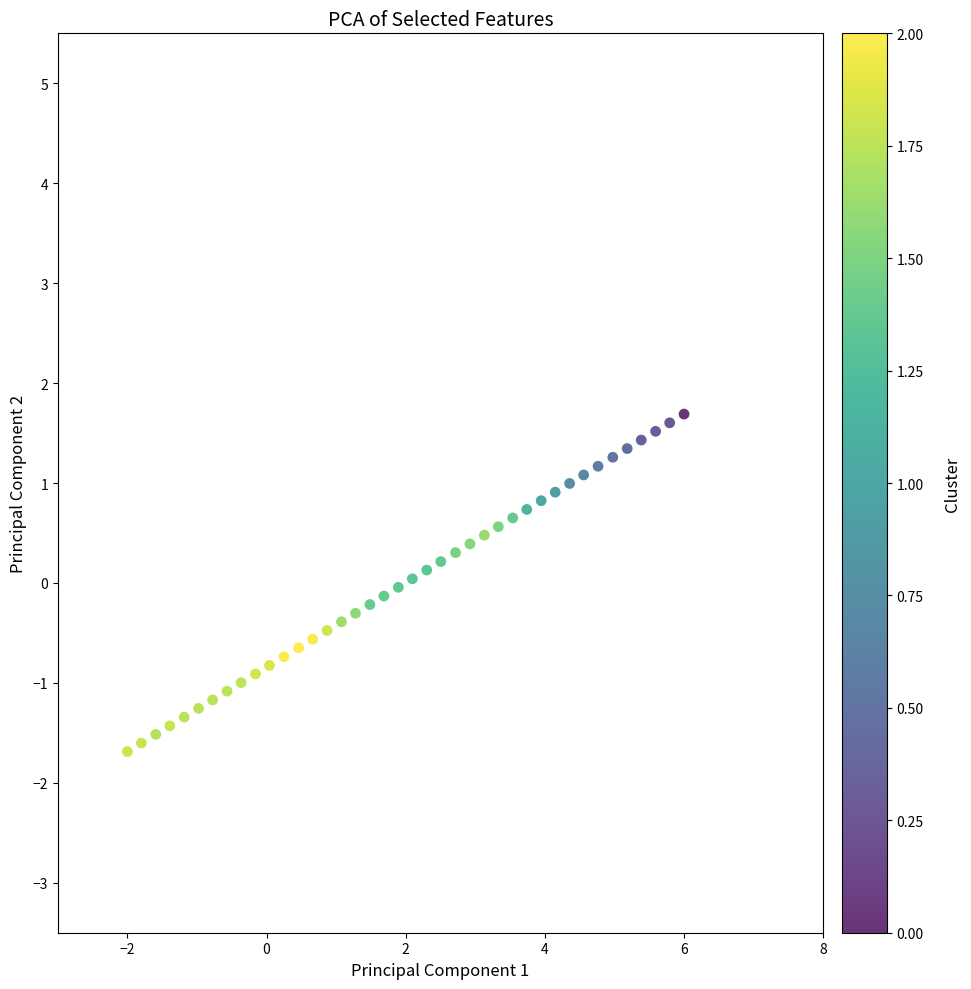

What is the range of X values (max minus min)?

8.0